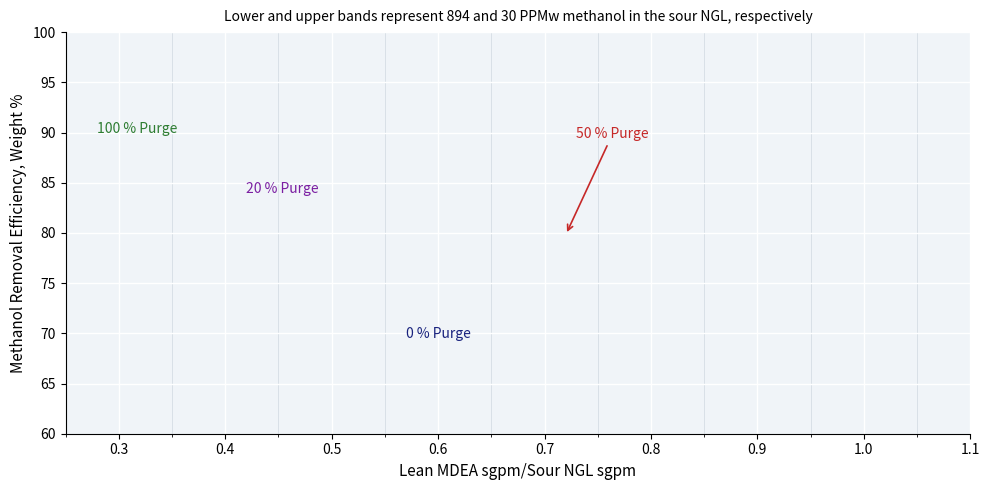

Which series has the widest spread of values?

20 % Purge